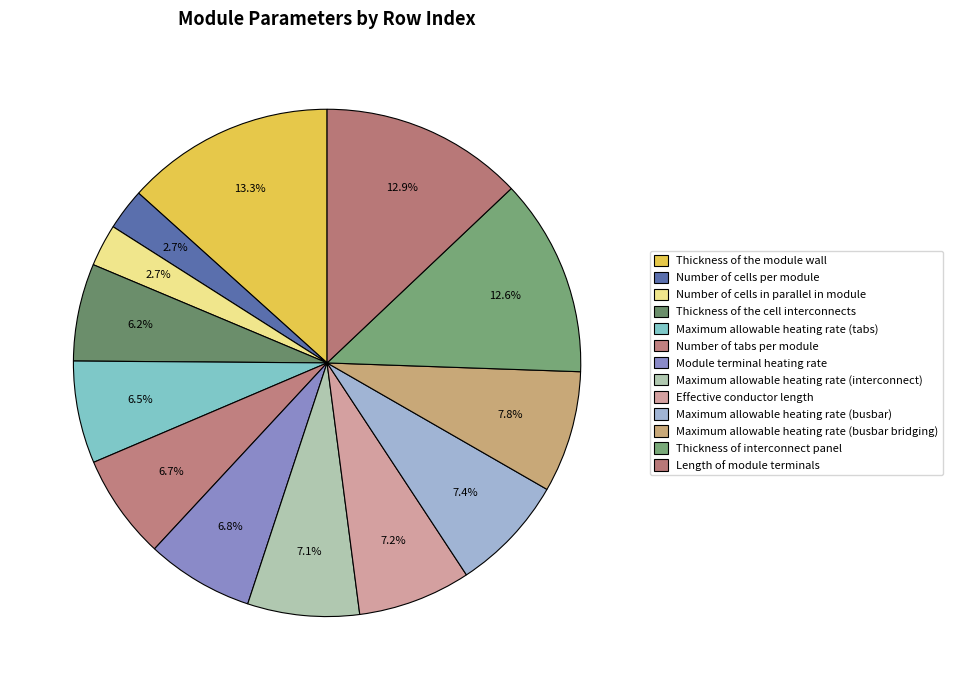

Is Maximum allowable heating rate (busbar bridging) the majority of the pie?

No